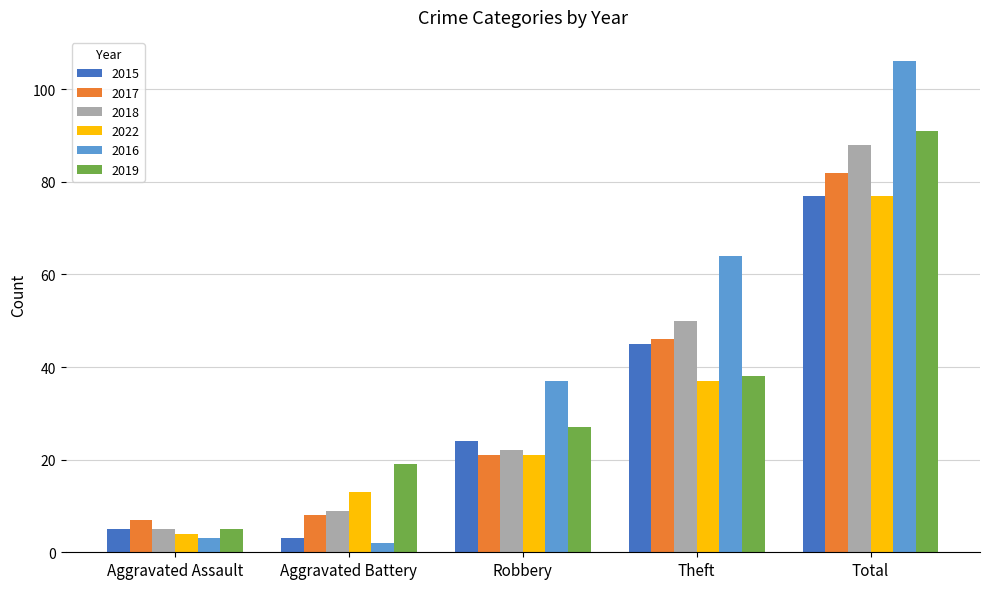

At which label is 2022 closest to 40?

Theft